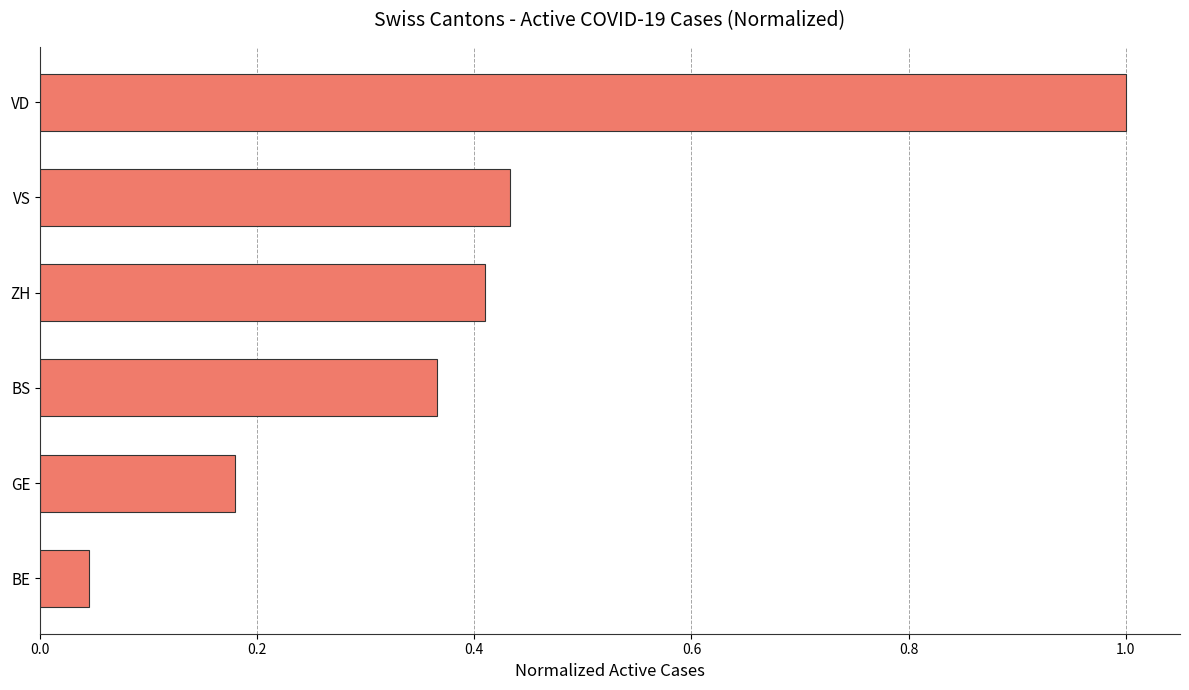

At which category does the chart reach its peak across all series?

VD